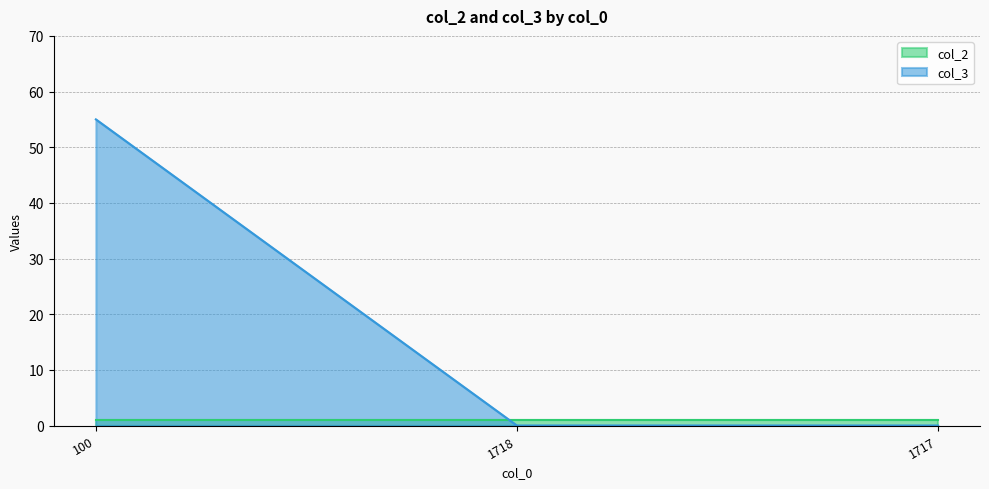

Rank the categories by value from highest to lowest.

100, 1718, 1717